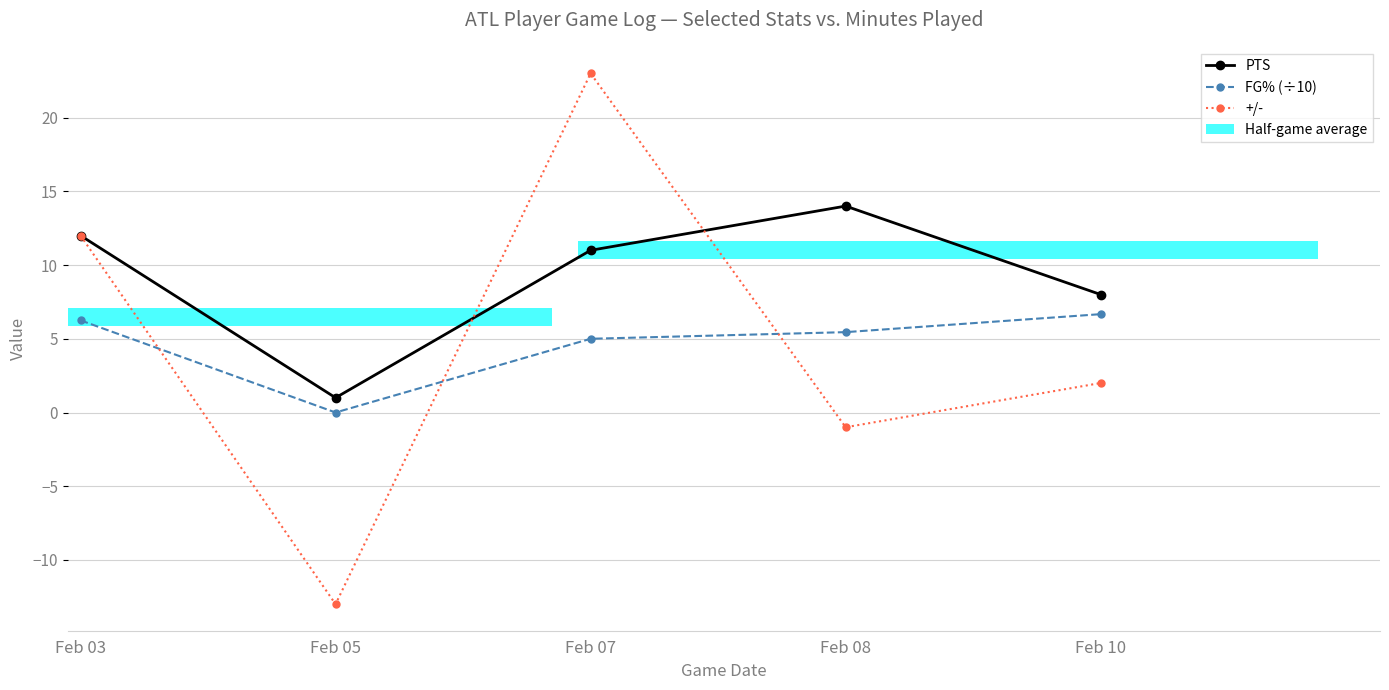

Reading left to right, list all the values displayed in this chart.

PTS: Feb 03=12.0	Feb 05=1.0	Feb 07=11.0	Feb 08=14.0	Feb 10=8.0
FG% (÷10): Feb 03=6.2	Feb 05=0.0	Feb 07=5.0	Feb 08=5.5	Feb 10=6.7
+/-: Feb 03=12.0	Feb 05=-13.0	Feb 07=23.0	Feb 08=-1.0	Feb 10=2.0